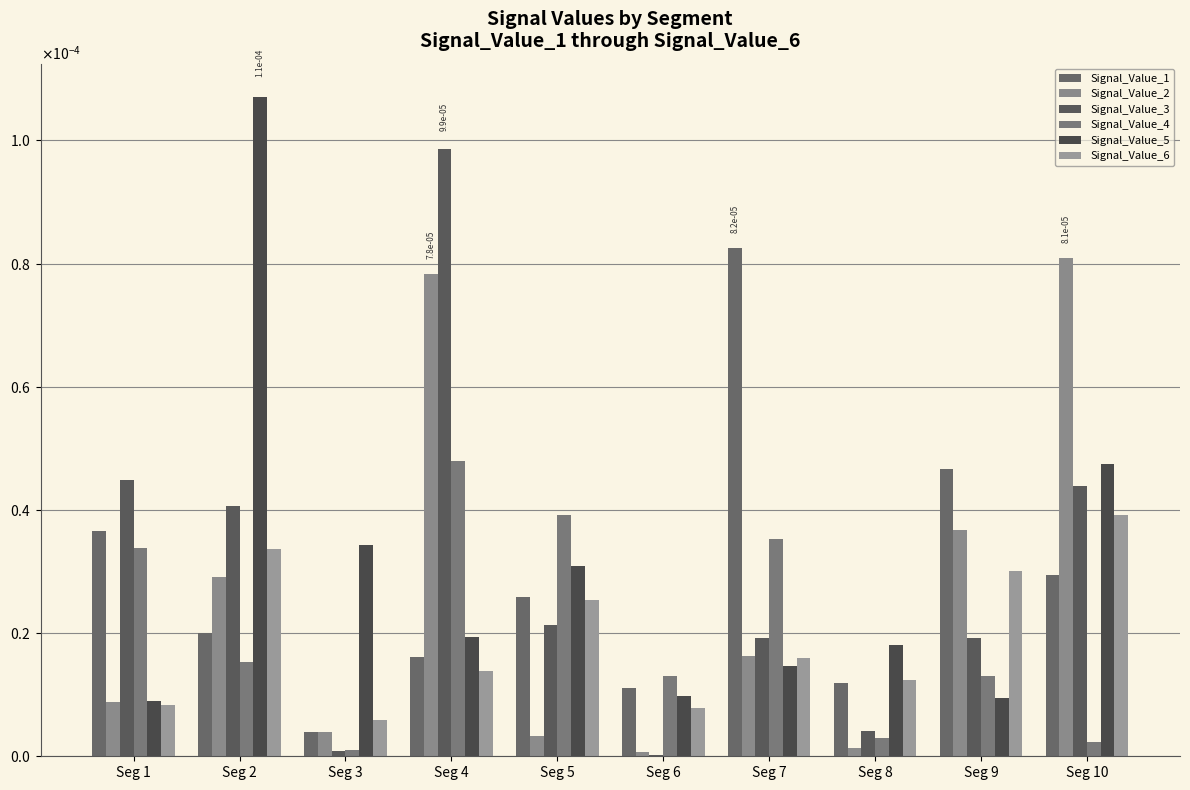

Which series has the largest total across all categories?

Signal_Value_5